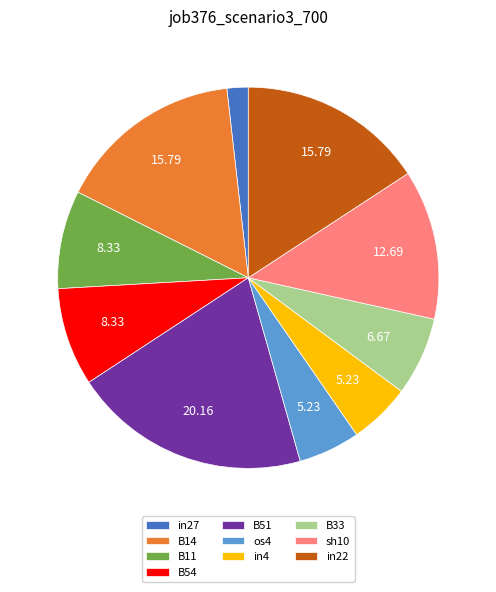

What is the smallest slice in the pie chart?

in27